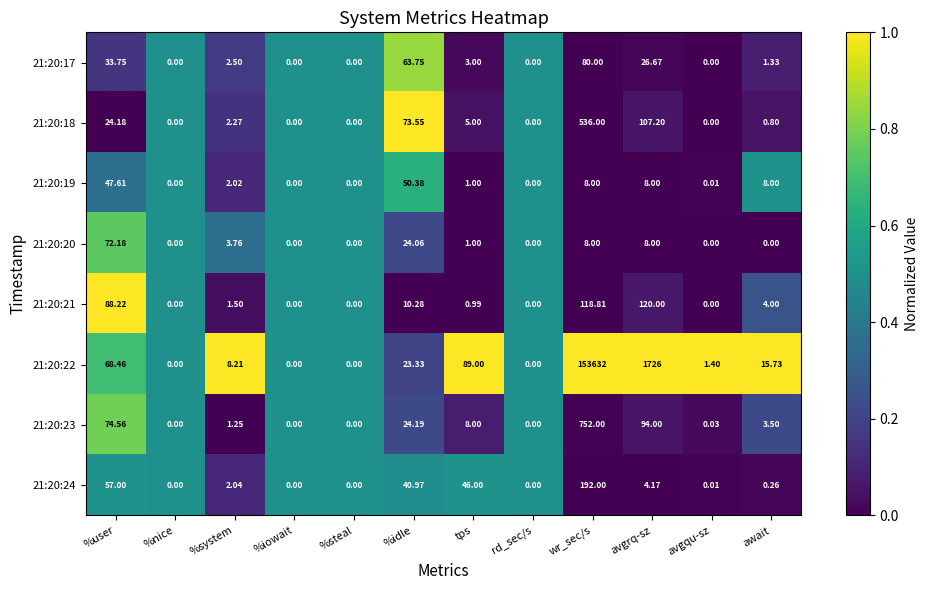

At which category is the sum across all series the highest?

wr_sec/s